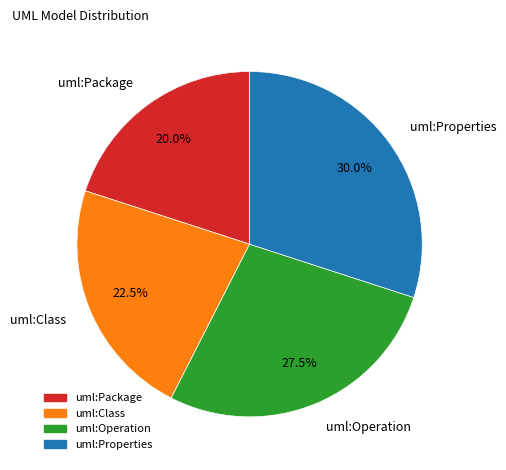

What is the ratio of the value at uml:Package to the value at uml:Properties?

0.7